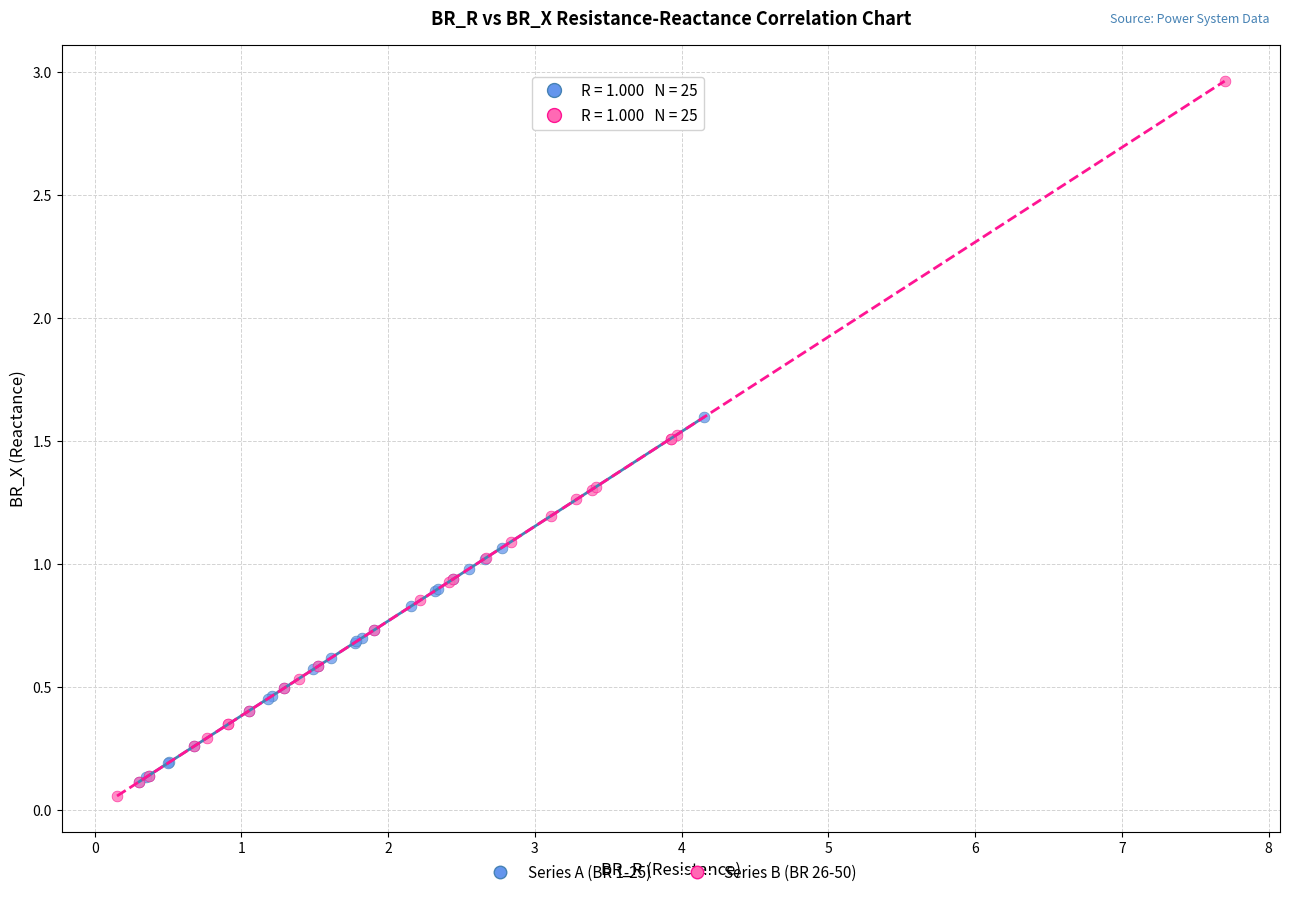

Which series has the largest Y range (max minus min)?

Series B (BR 26-50)